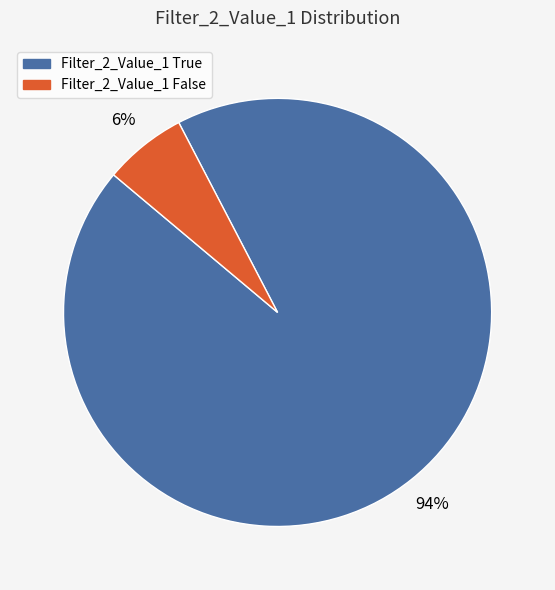

Which slice is the smallest?

Filter_2_Value_1 False